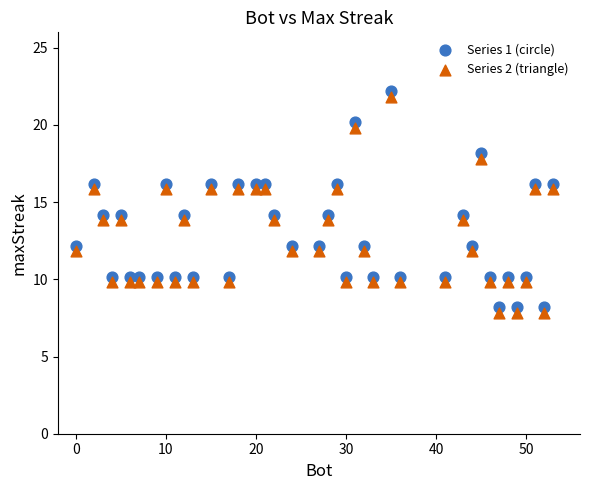

What are all the series names shown in the legend?

Series 1 (circle), Series 2 (triangle)